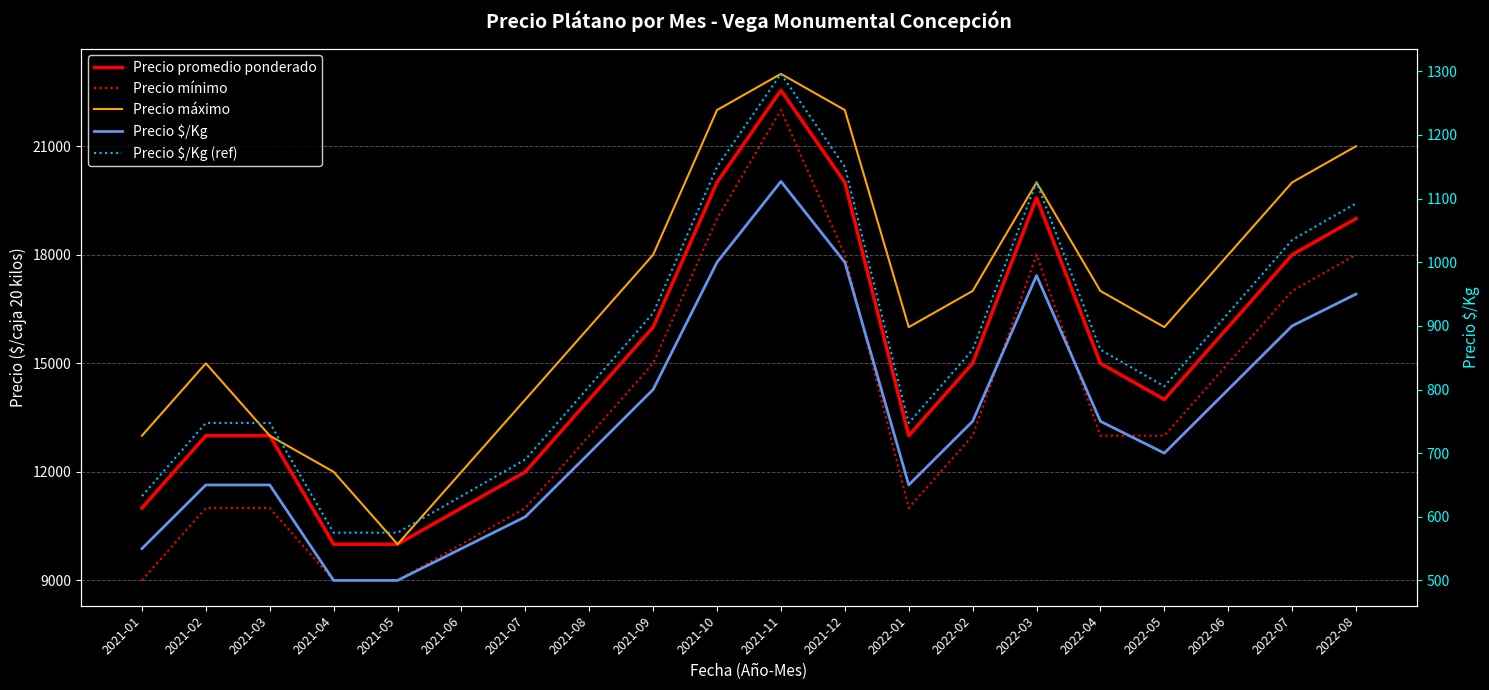

Which series has the largest total across all categories?

Precio máximo